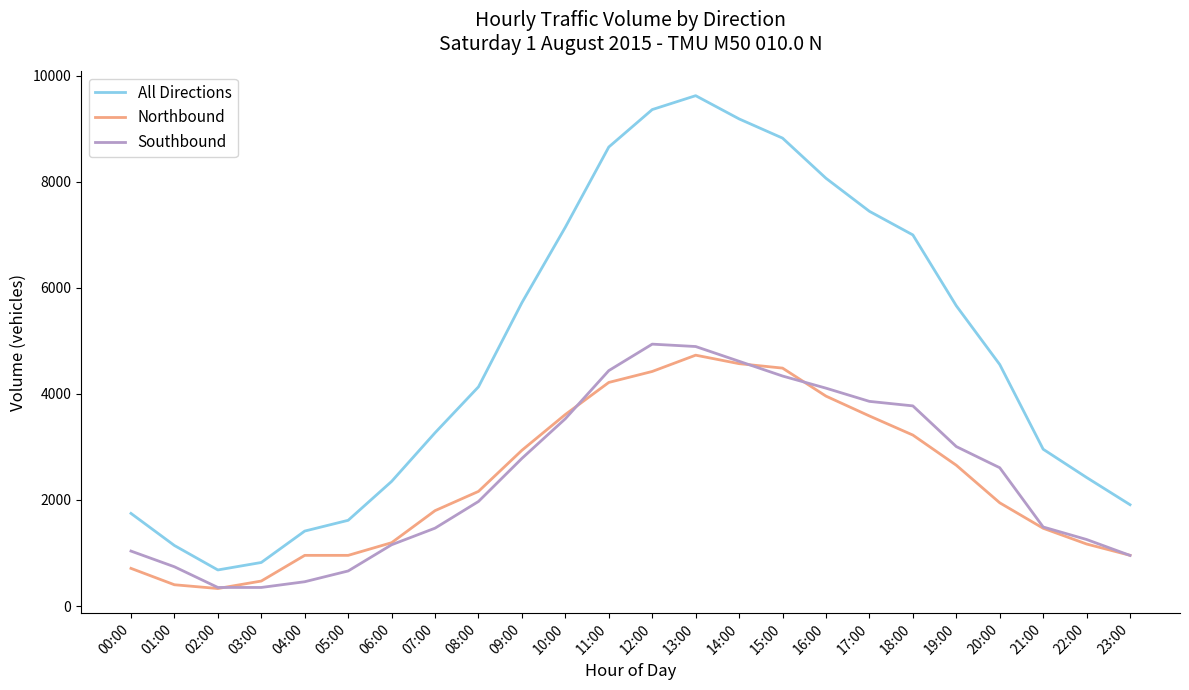

At which label is Northbound closest to 2529?

19:00